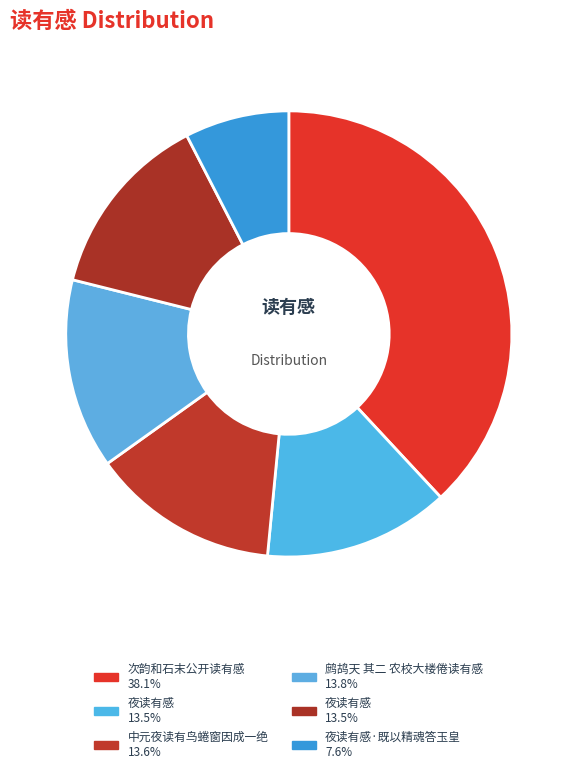

What is the smallest slice in the pie chart?

夜读有感·既以精魂答玉皇